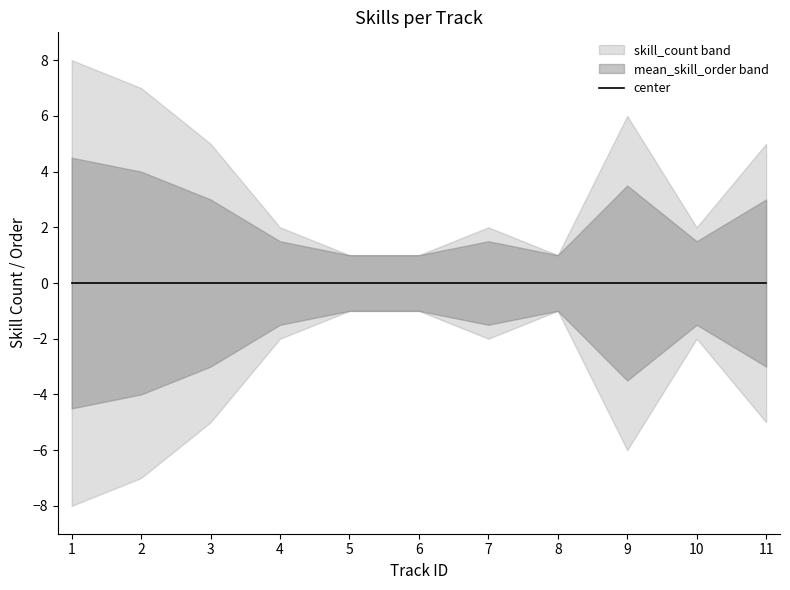

True or false: skill_count and max_skill_order cross at least once.

False